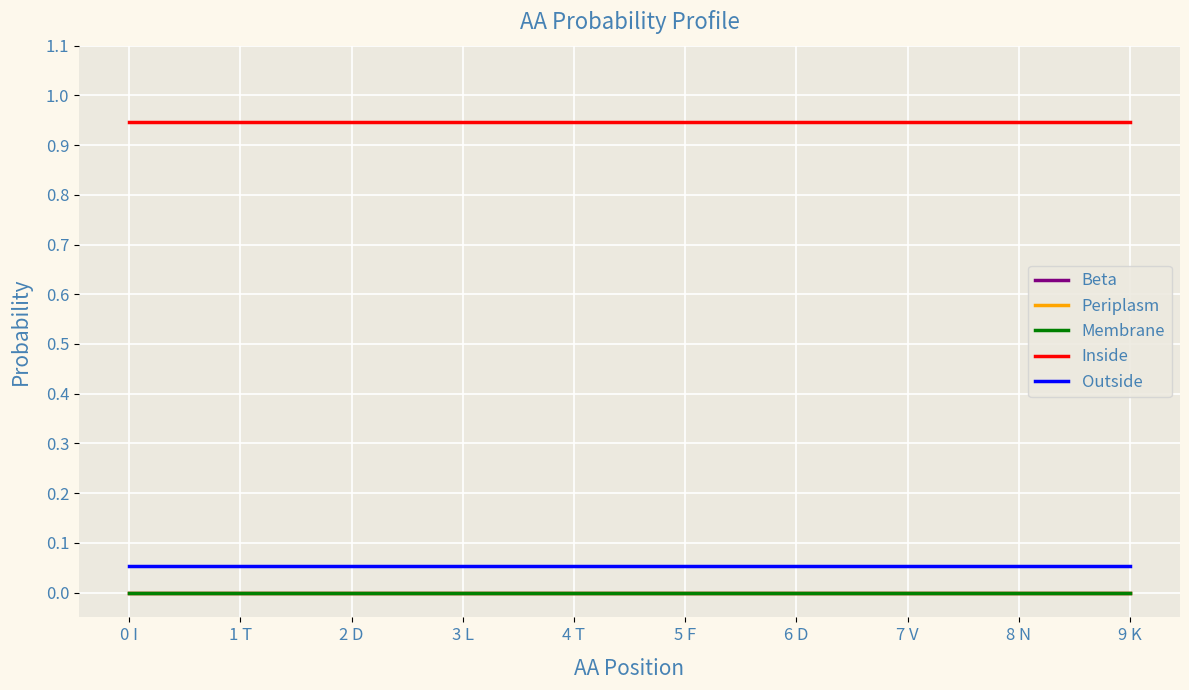

Is this an area chart (filled region under the line)?

No